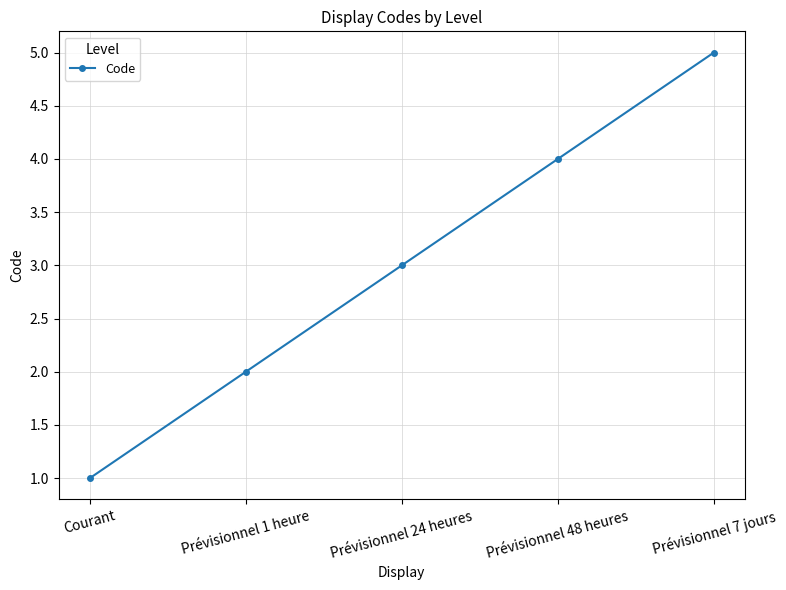

List the labels in order of value, smallest first.

Courant, Prévisionnel 1 heure, Prévisionnel 24 heures, Prévisionnel 48 heures, Prévisionnel 7 jours